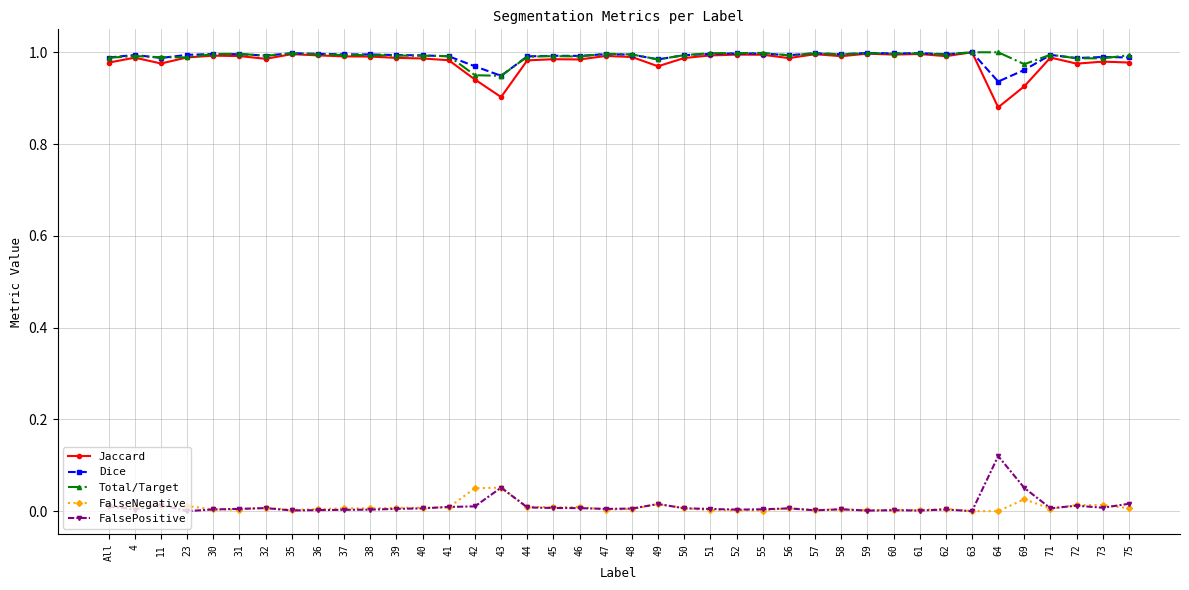

What position from the left is 43?

16